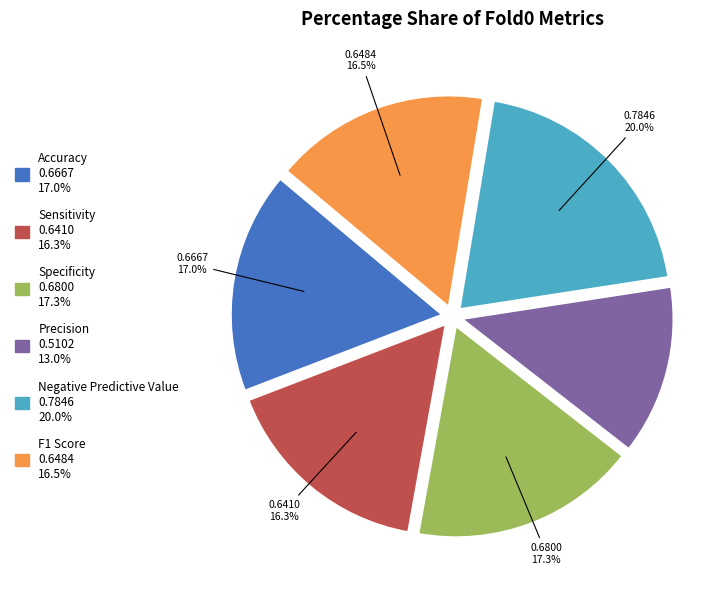

Is the sum of Accuracy and Precision greater than half?

No